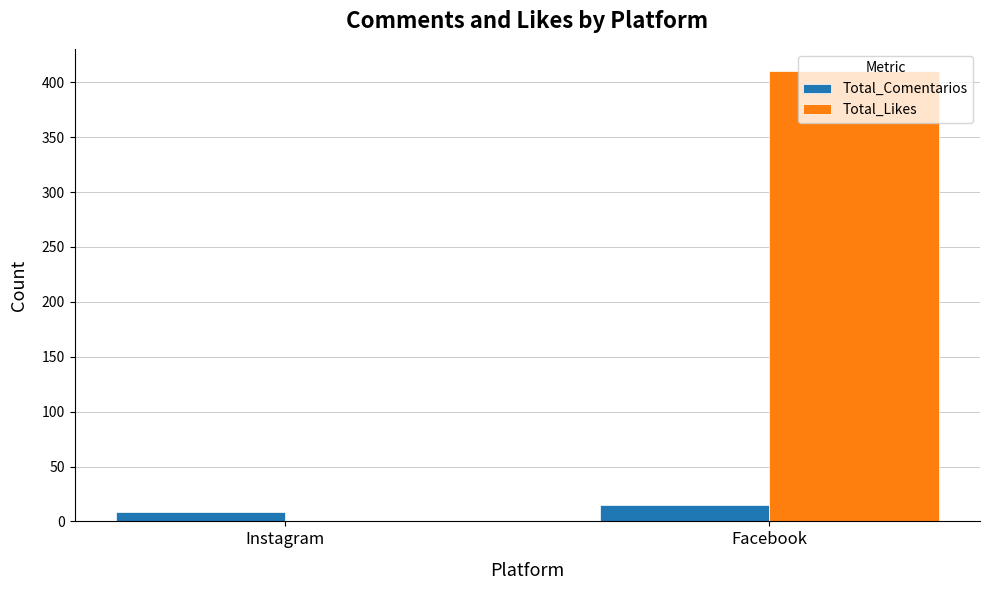

What is the greatest value displayed?

410